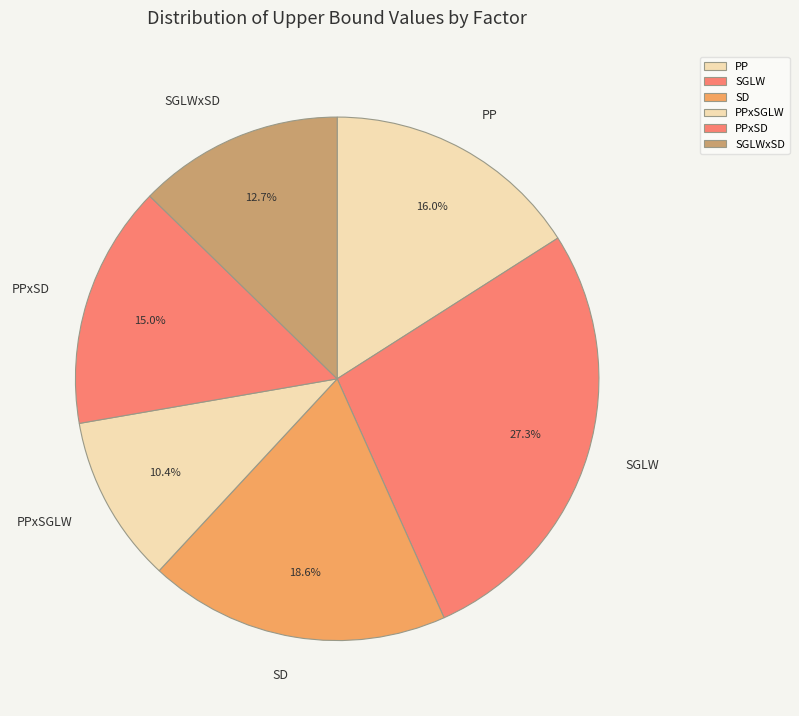

Is it true that SGLW is 34% of the pie?

False